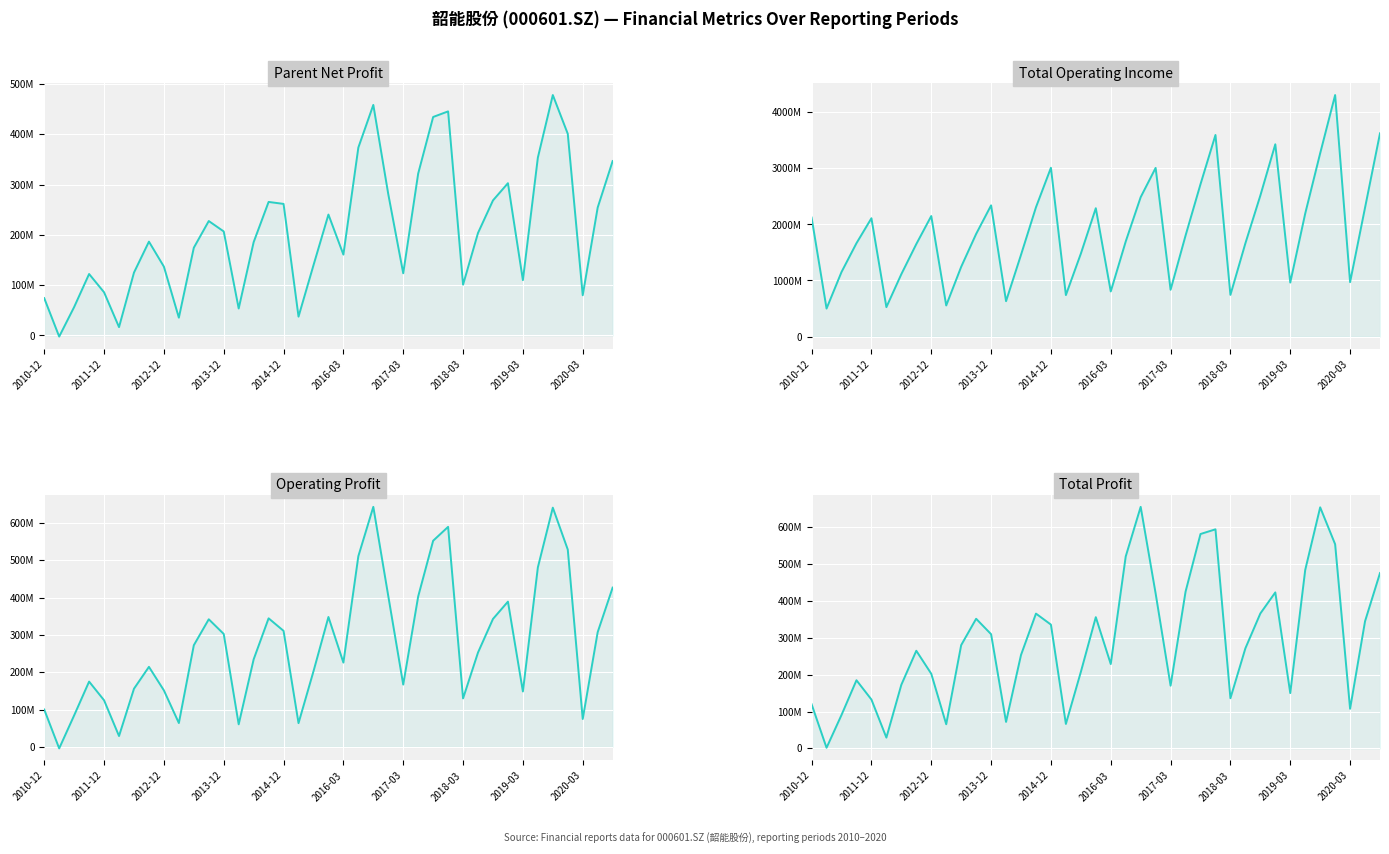

Does the chart display data point markers on the line(s)?

No